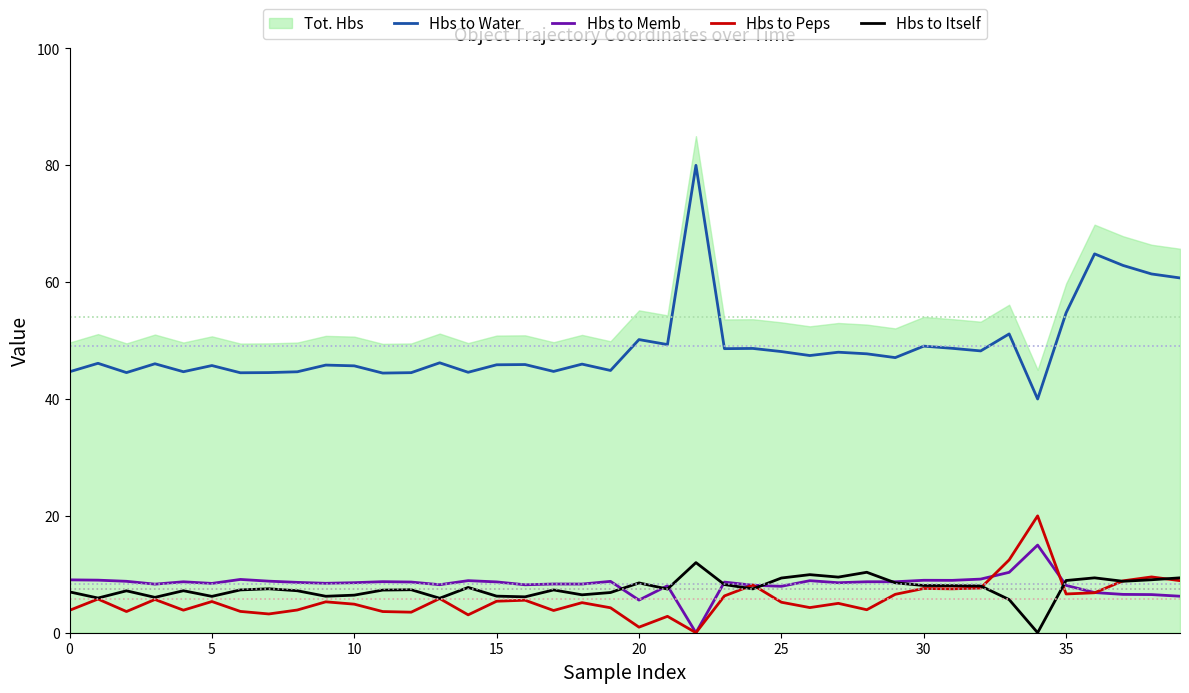

True or false: Hbs to Memb and Hbs to Water cross at least once.

False